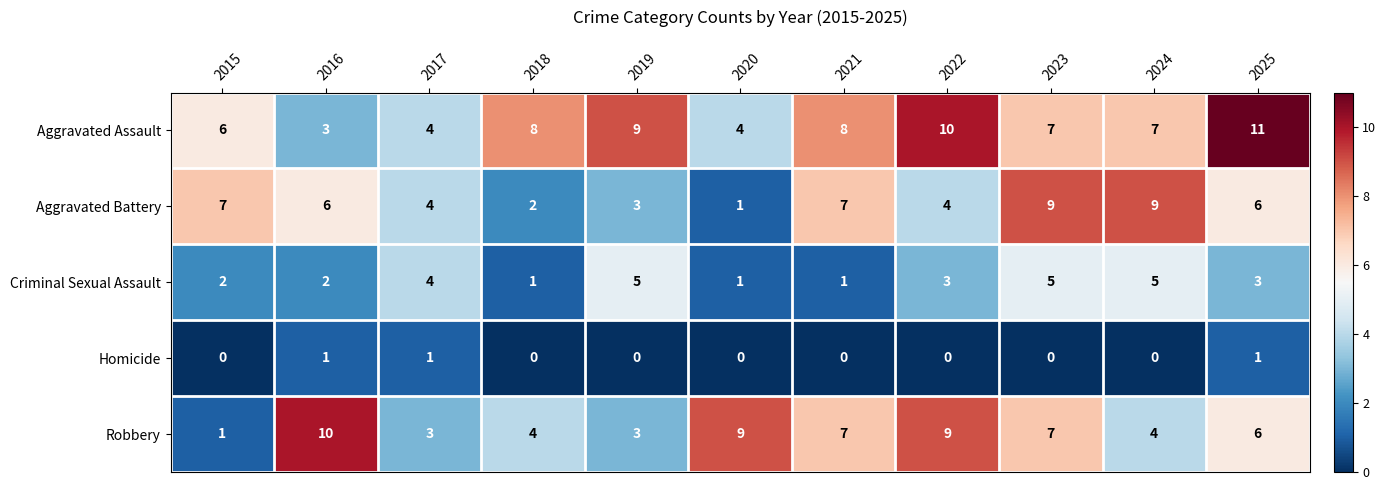

What is the average value of the Robbery series?

6